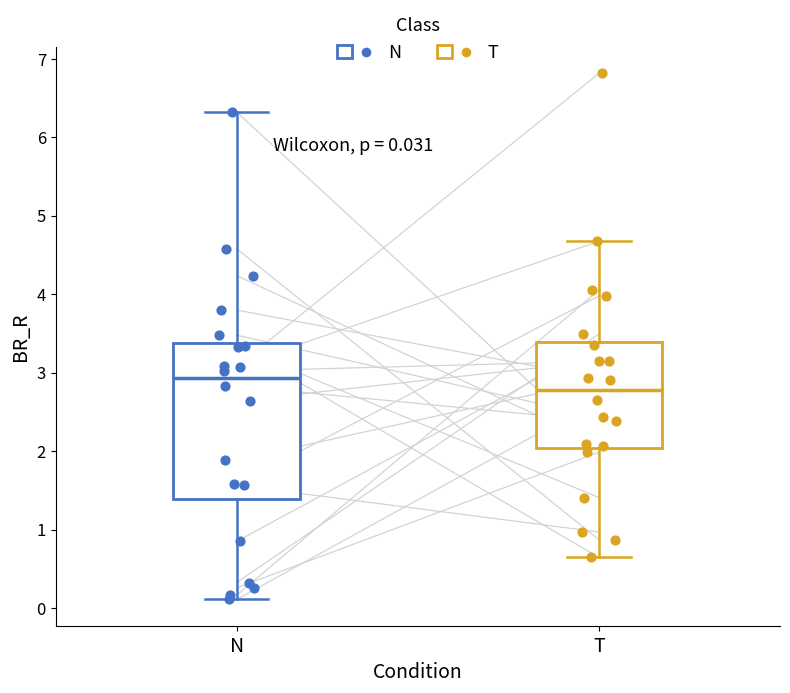

Which box is the tallest, from its lower edge to its upper edge?

N